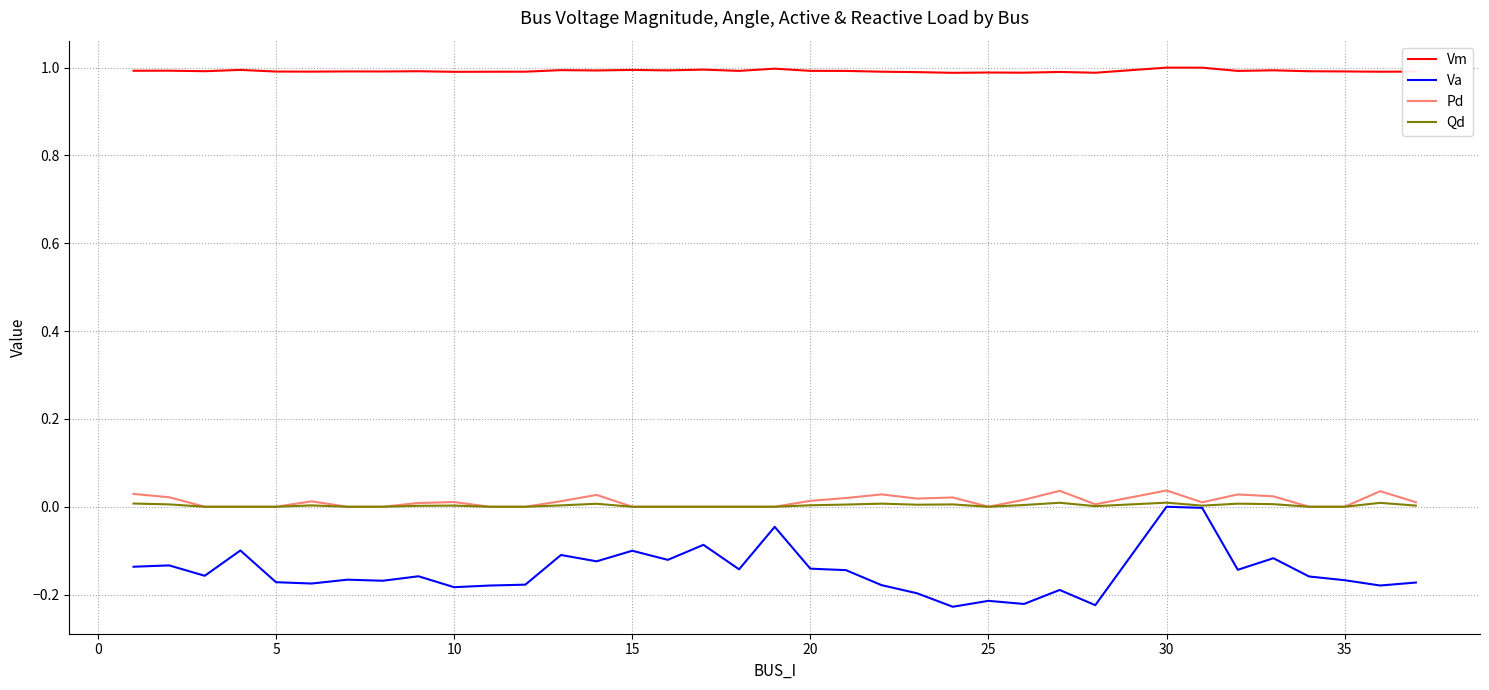

True or false: Vm and Qd cross at least once.

False